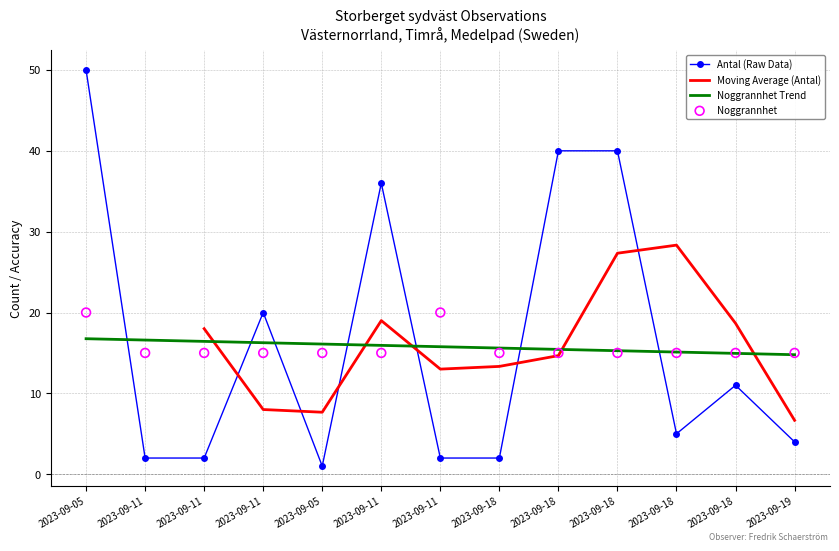

Which series has the largest Y range (max minus min)?

Antal